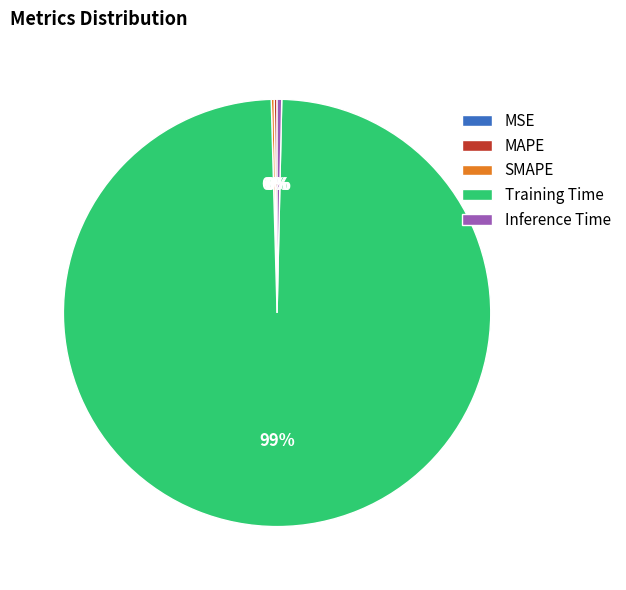

Does any single category account for the majority?

Yes